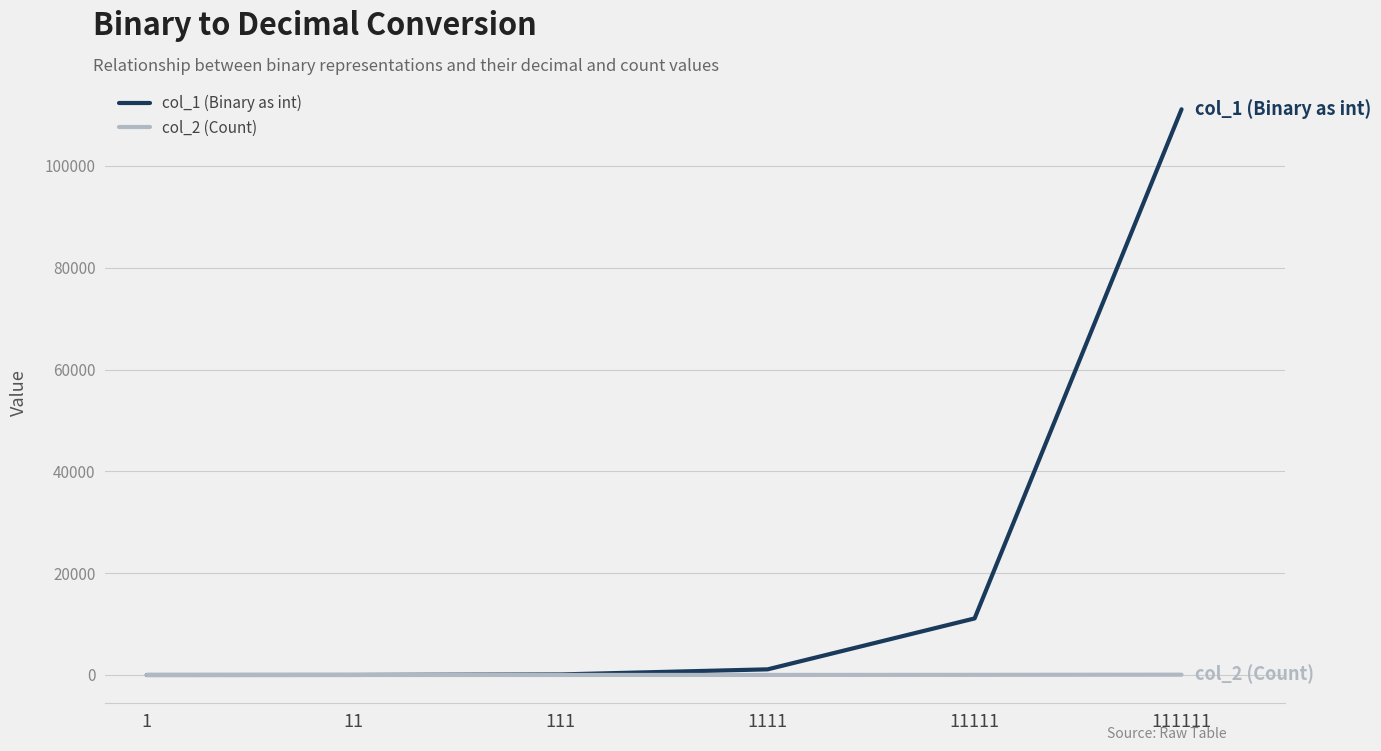

List the series in order of their peak value, lowest first.

col_2 (Count), col_1 (Binary as int)